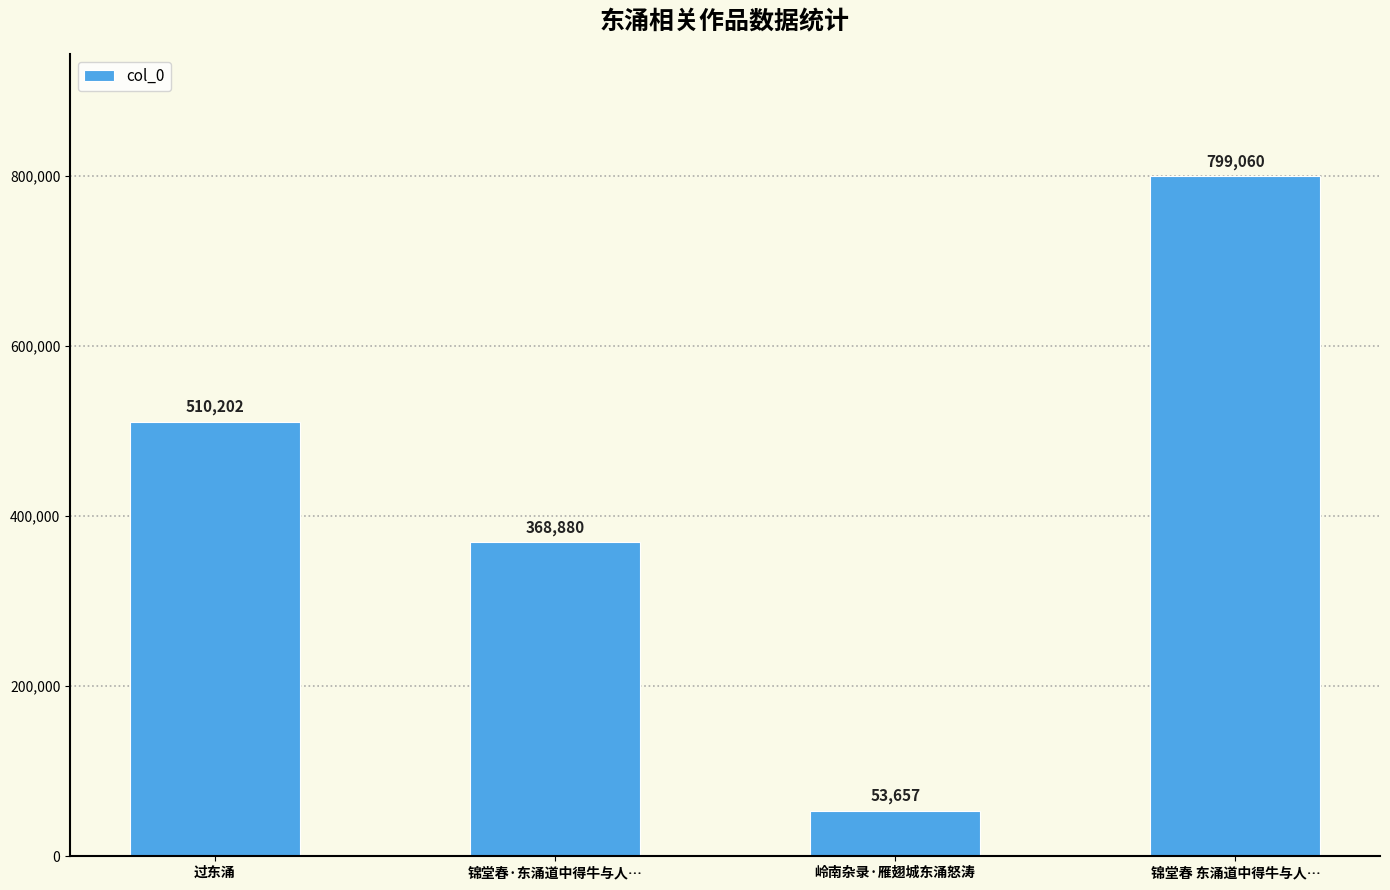

Count the values in the range 368880 to 799060.

3